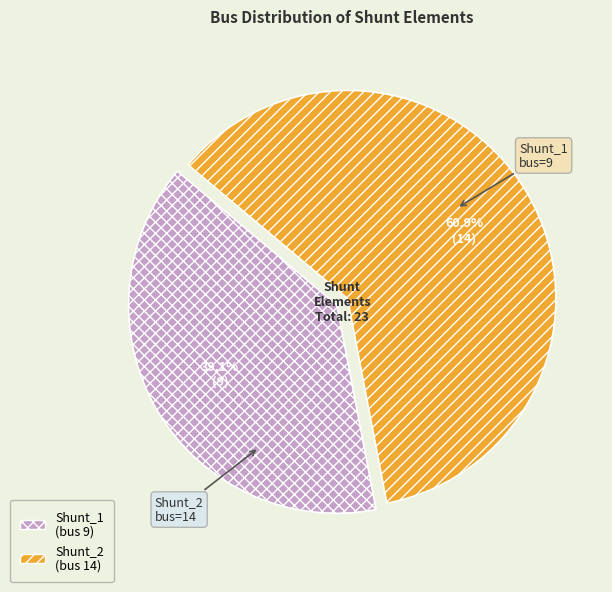

The Shunt_1 slice represents 49% of the pie. True or false?

False